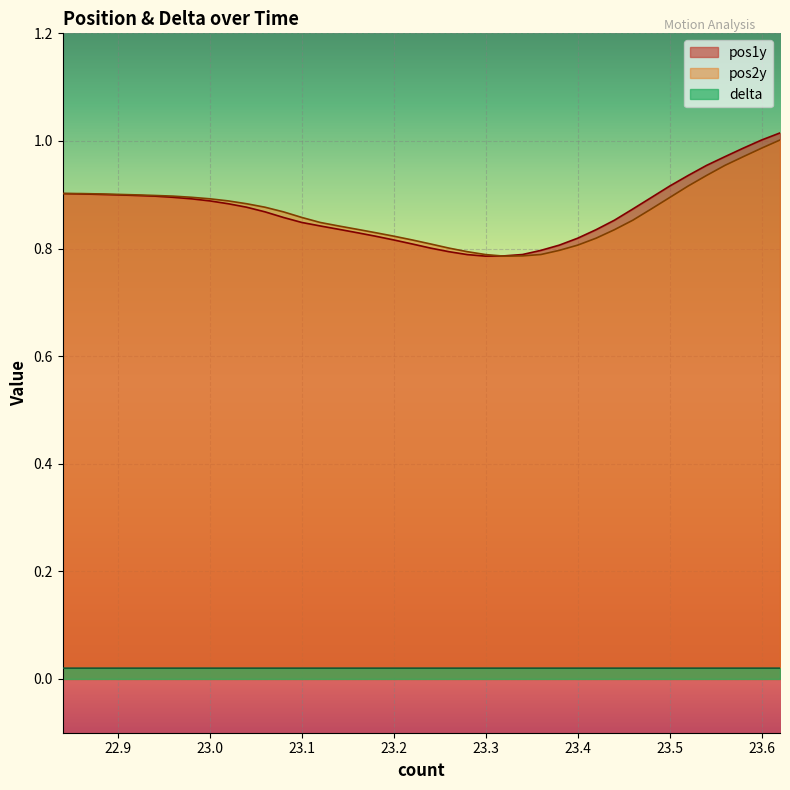

What is the label of the 16th point from the right?

23.32